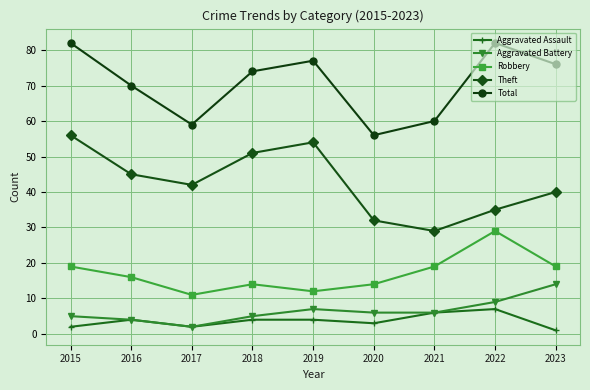

True or false: Robbery and Aggravated Assault cross at least once.

False